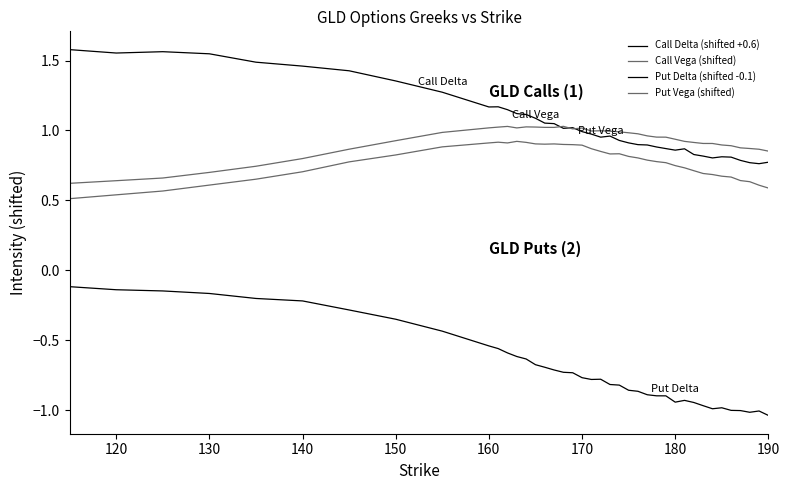

What is the value of the Put Delta (shifted -0.1) point at the 39th from the left?

-1.0